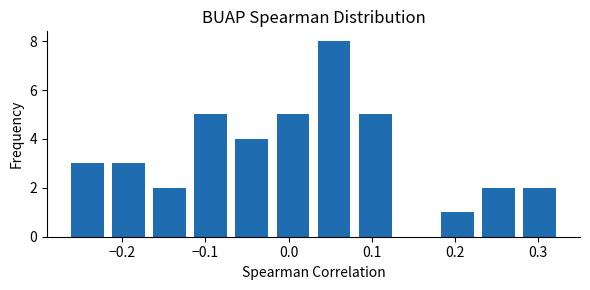

Reading left to right, transcribe this chart: for each bar, give the range it covers on the x-axis and its height. Neither the bar edges nor the heights are printed on the chart, so give them approximately, as read against the axes.

-0.27 to -0.22: 3
-0.22 to -0.17: 3
-0.17 to -0.12: 2
-0.12 to -0.07: 5
-0.07 to -0.02: 4
-0.02 to 0.03: 5
0.03 to 0.08: 8
0.08 to 0.13: 5
0.13 to 0.18: 0
0.18 to 0.23: 1
0.23 to 0.28: 2
0.28 to 0.33: 2